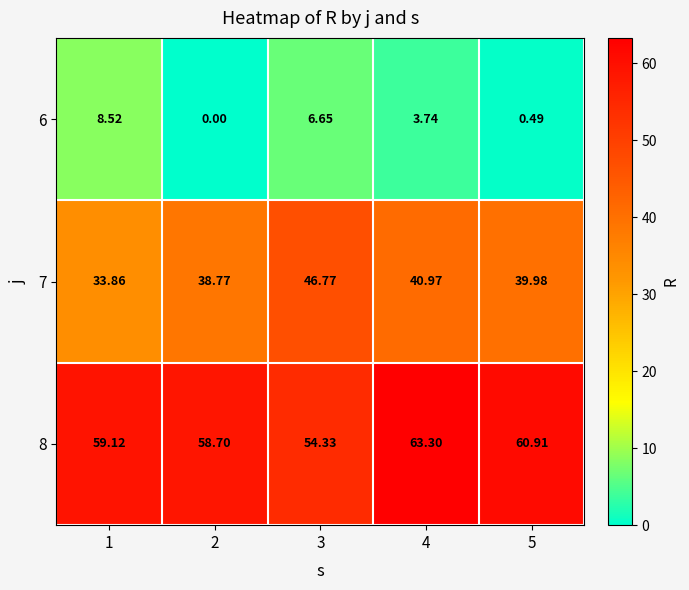

How many values in the 8 series are below 59?

2